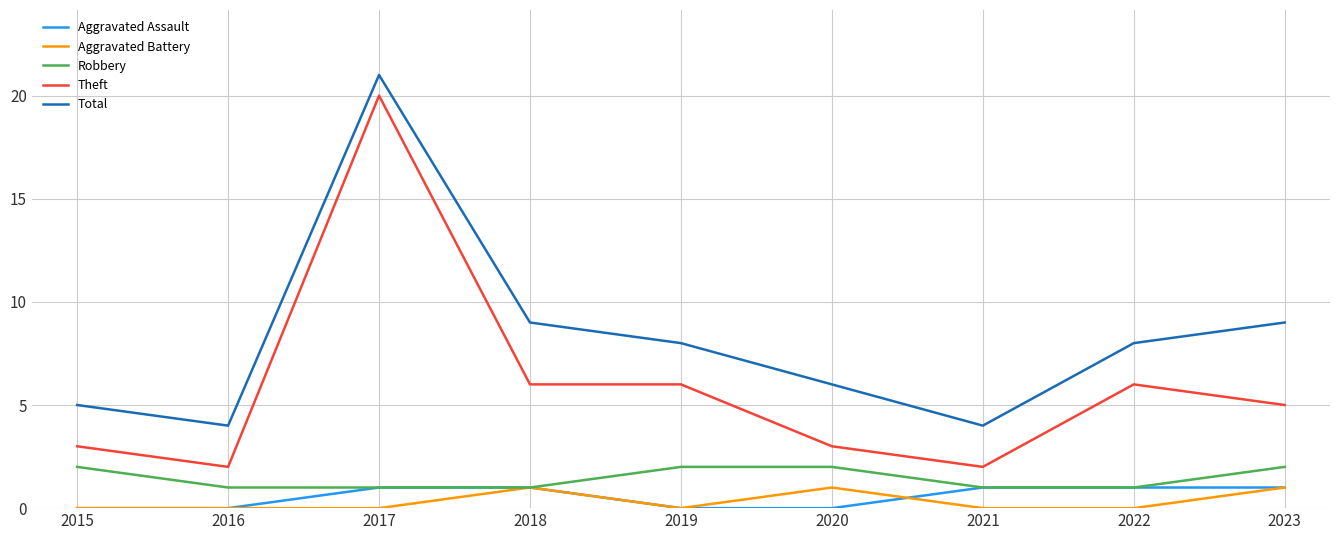

Read the Total value at 2021.

4